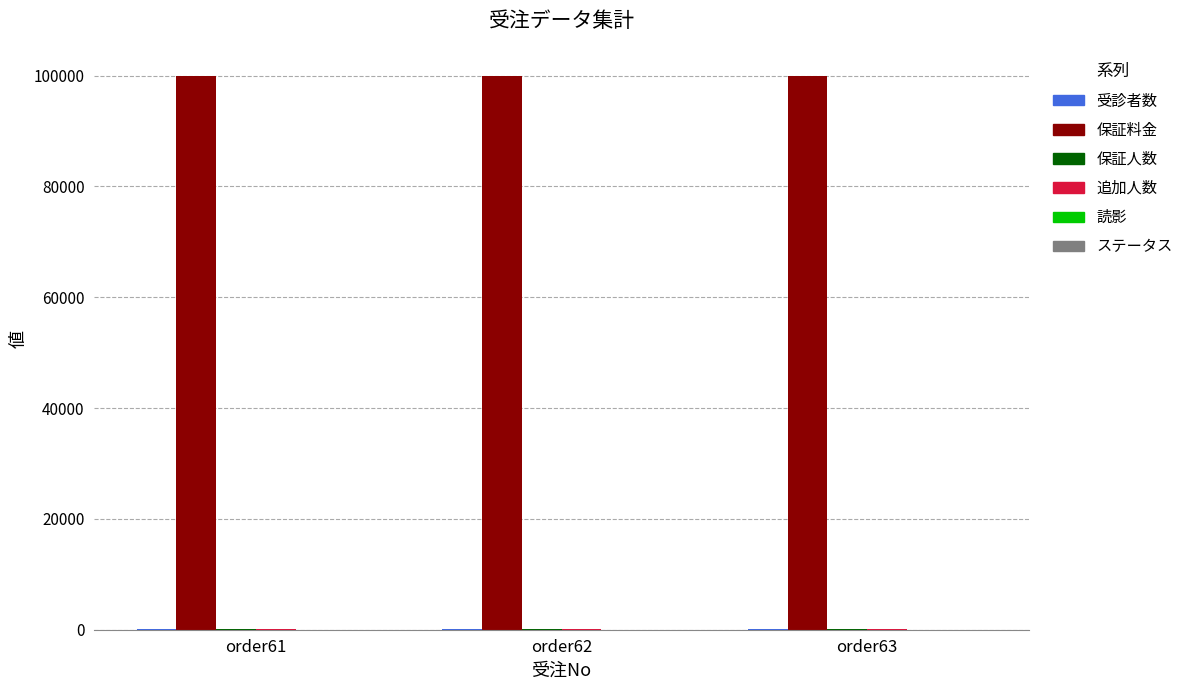

What is the maximum value shown in the chart?

100000